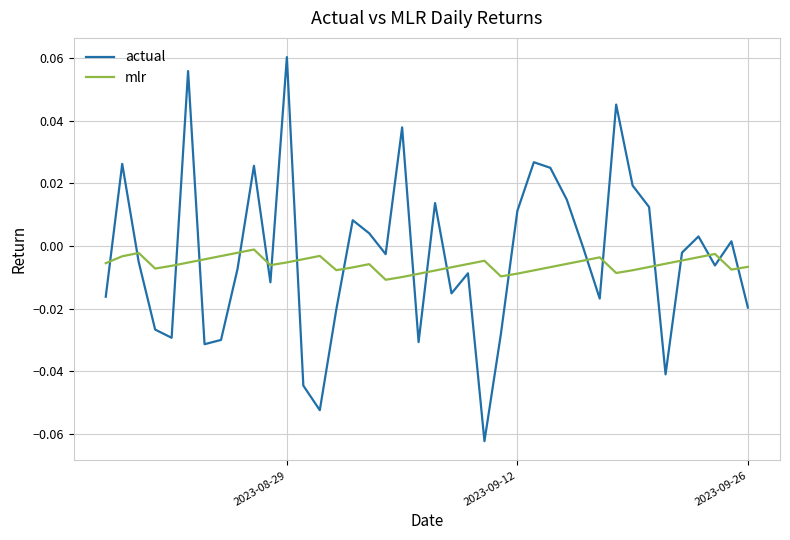

List the series in order of their peak value, highest first.

actual, mlr